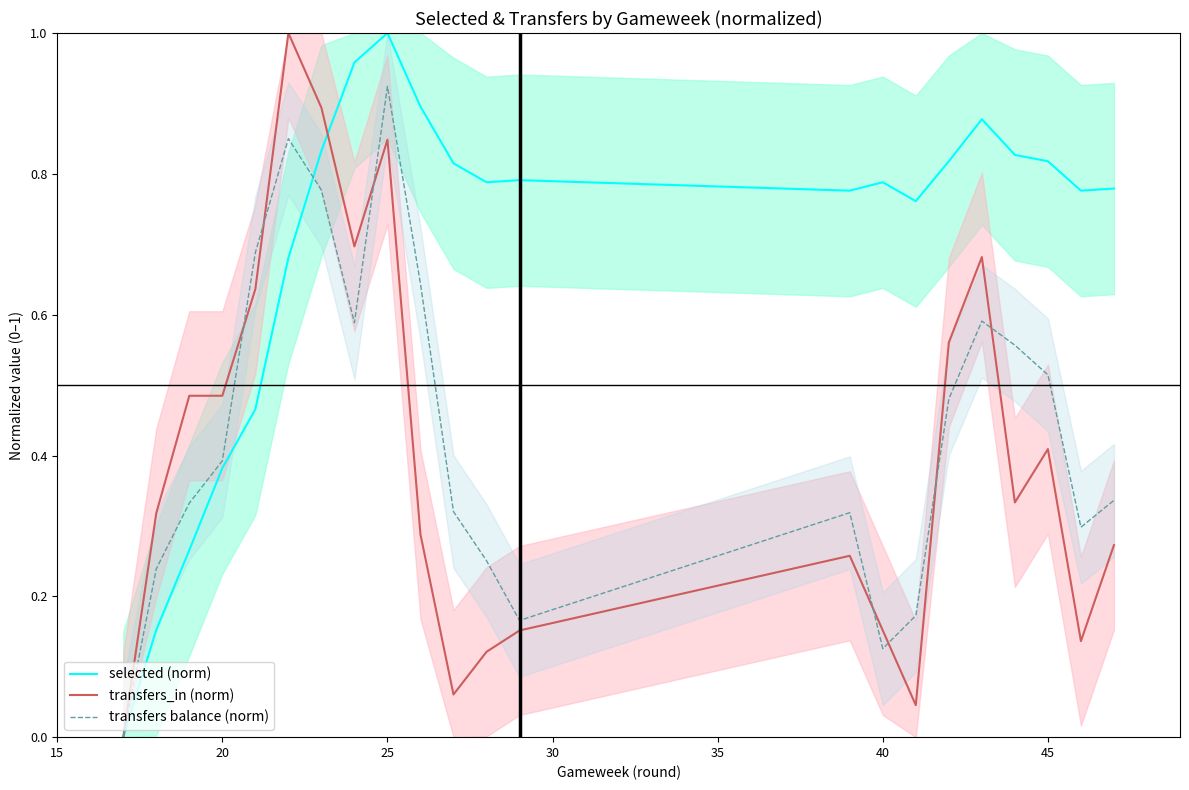

The value of selected (norm) at 20 is 0.2. True or false?

False